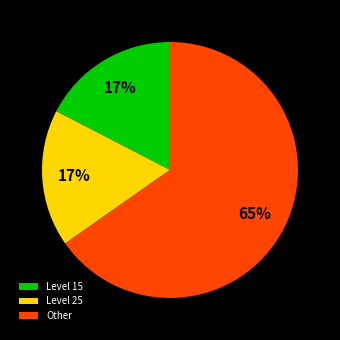

Which slice is the largest?

Other